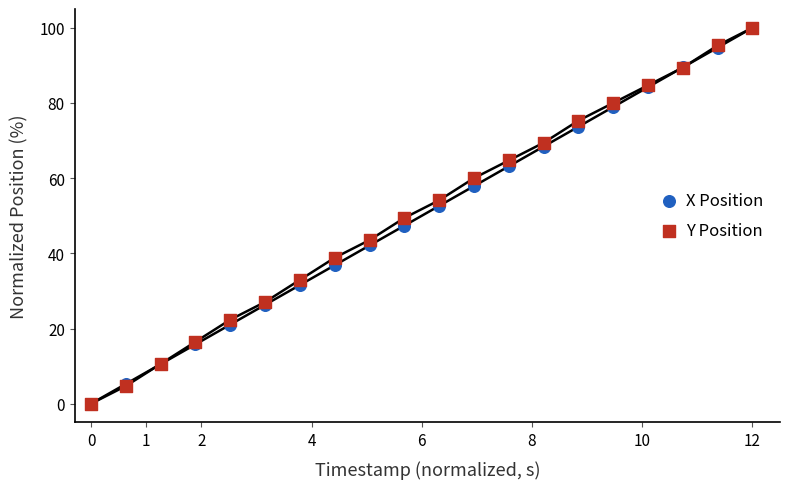

What are all the series names shown in the legend?

X Position, Y Position